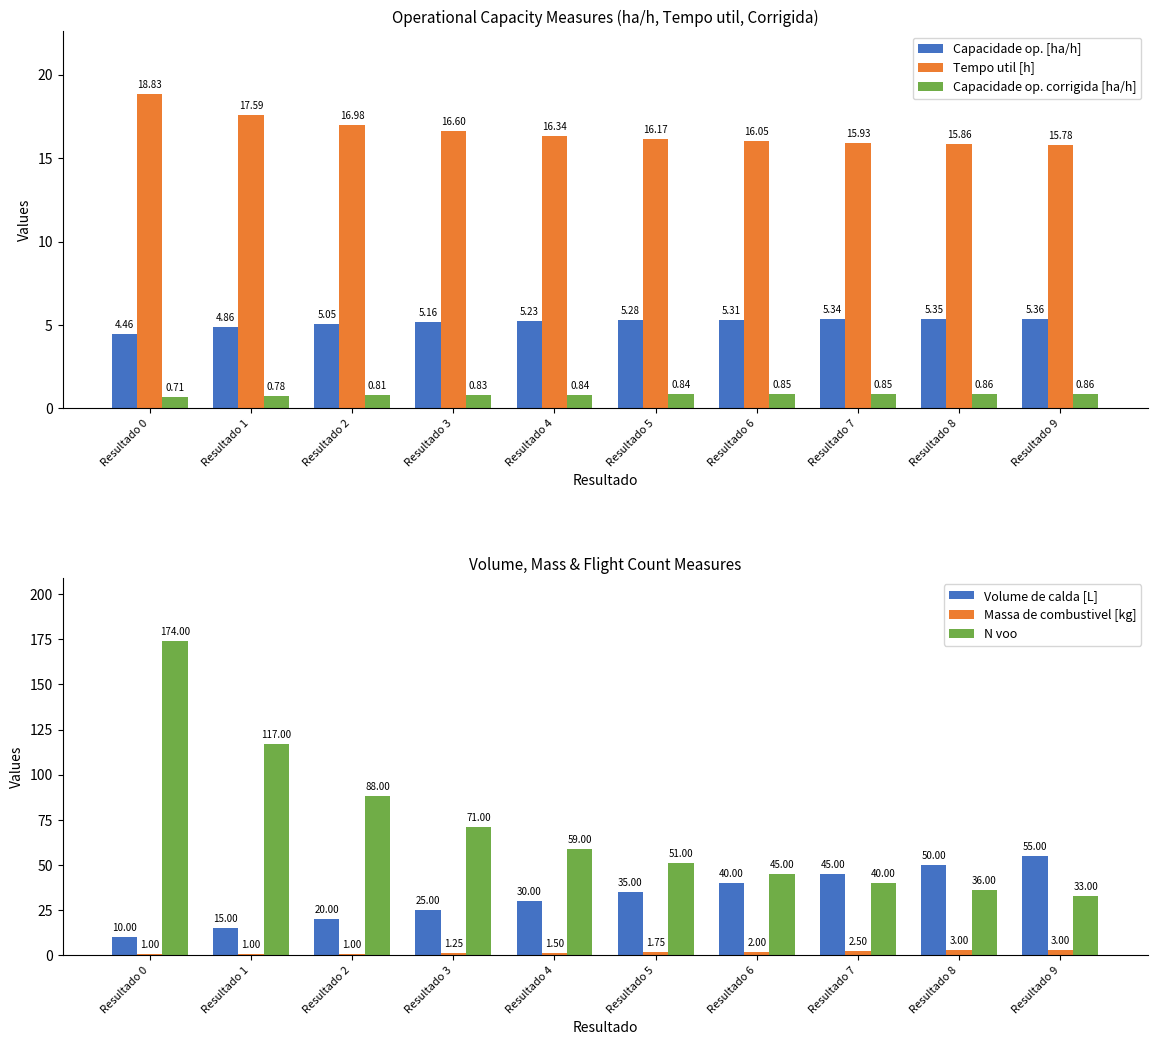

Read the Volume de calda [L] value at Resultado 1.

15.0